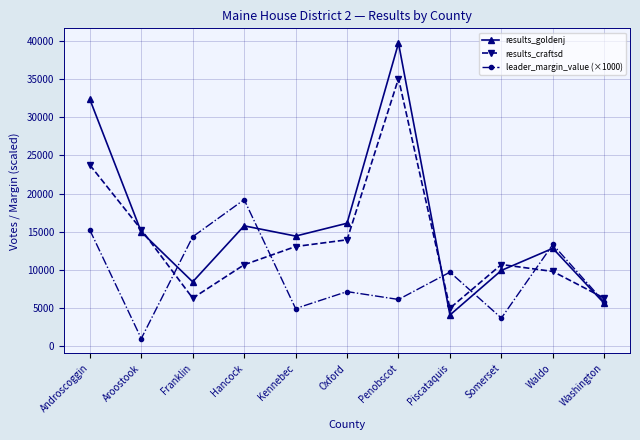

Is it true that leader_margin_value (×1000) equals 15247.0 at Androscoggin?

True